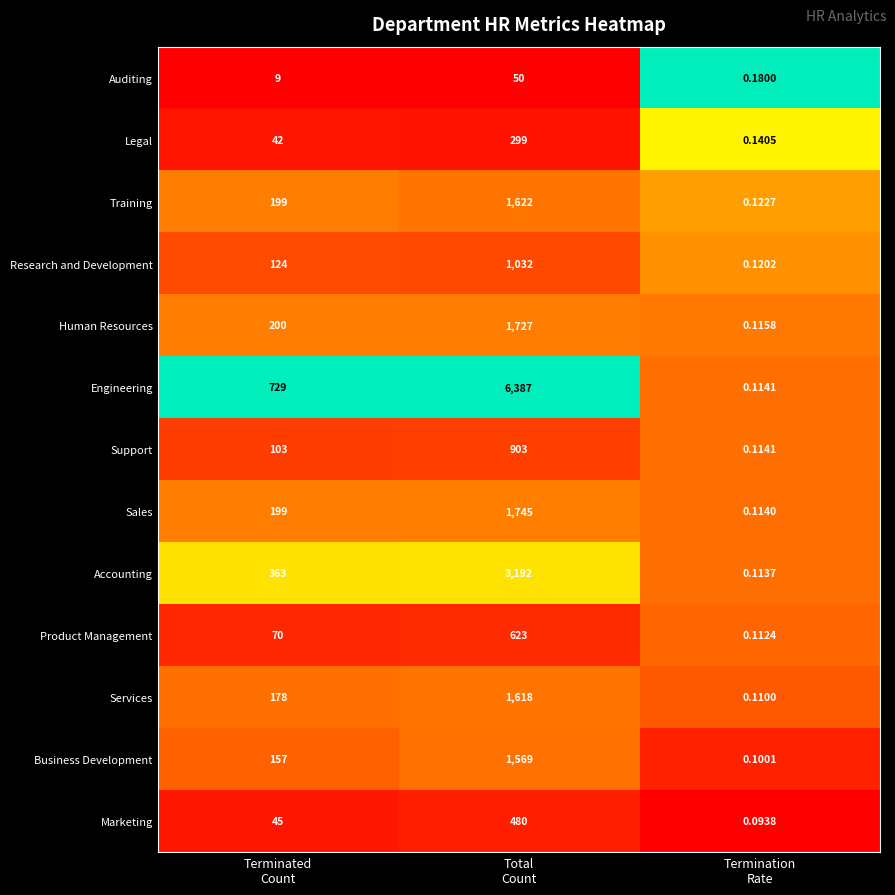

List the series in order of their peak value, highest first.

Engineering, Accounting, Sales, Human Resources, Training, Services, Business Development, Research and Development, Support, Product Management, Marketing, Legal, Auditing